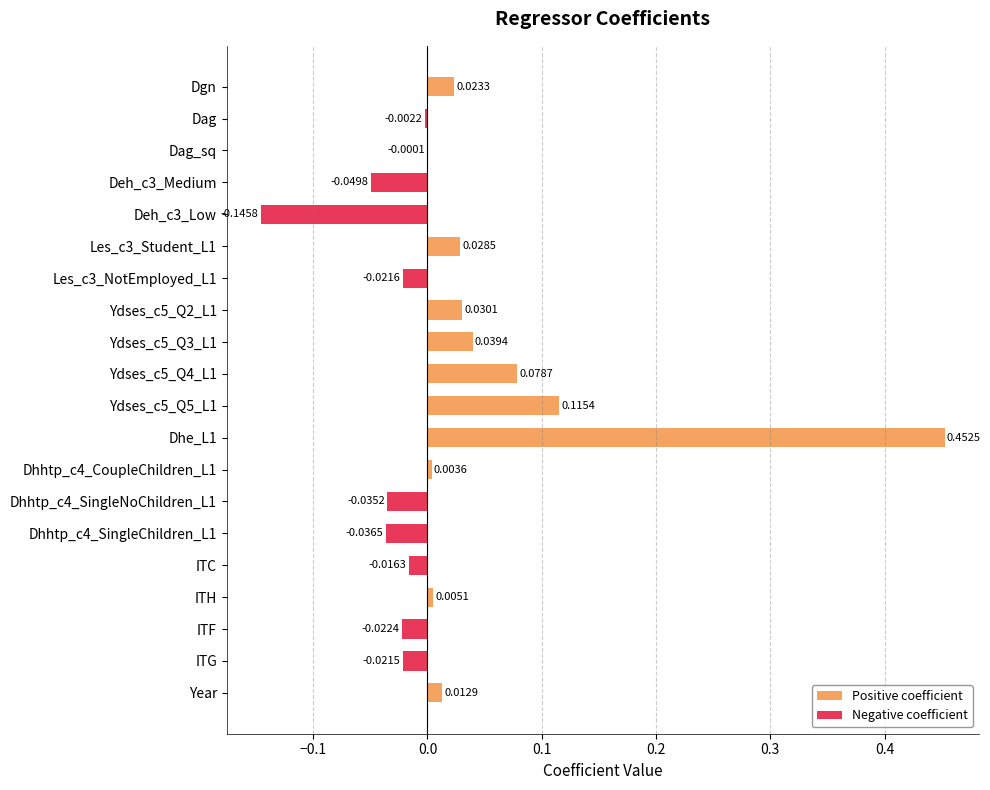

What is the sum of all values?

0.4